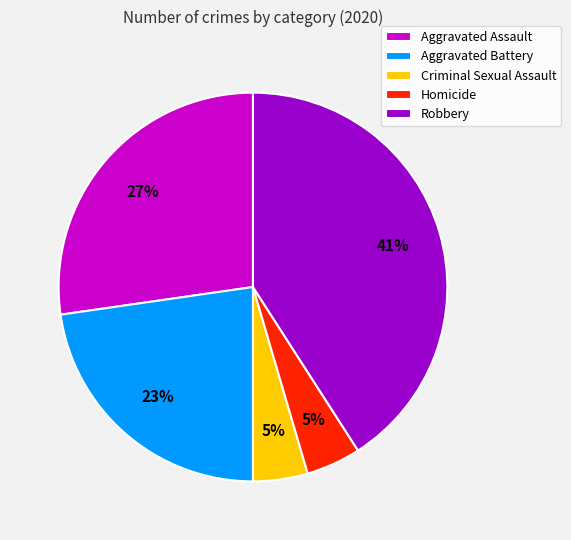

Is Criminal Sexual Assault the majority of the pie?

No